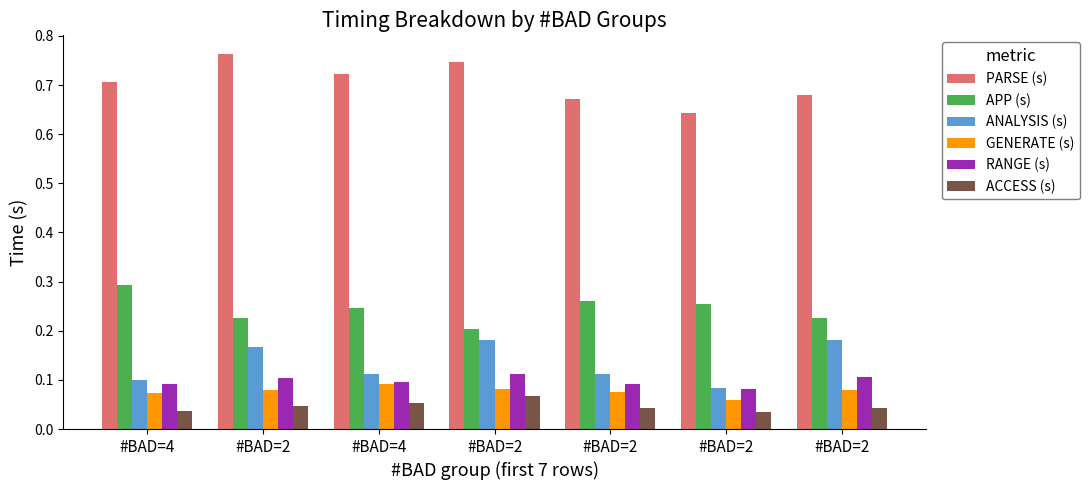

Are the bars horizontal?

No